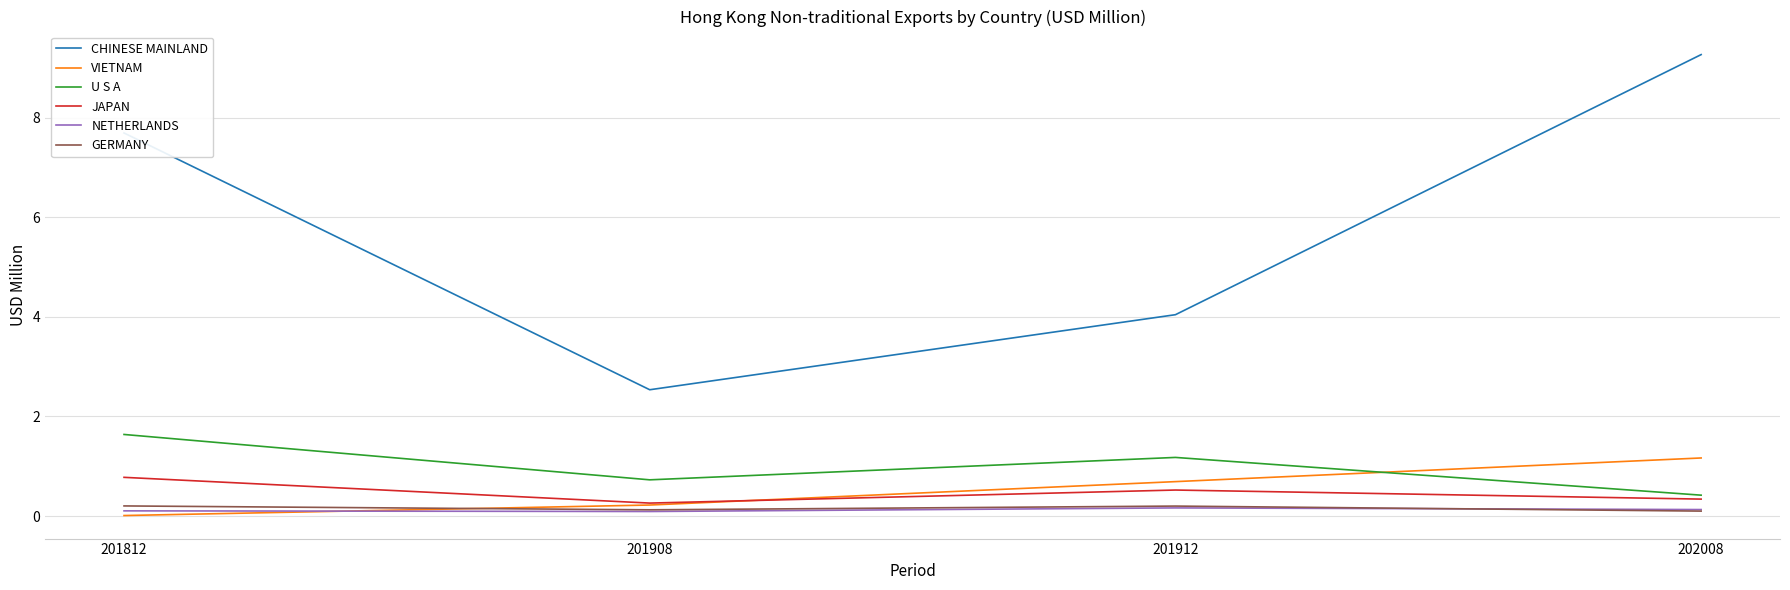

What is the total value across all series at 202008?

11.4